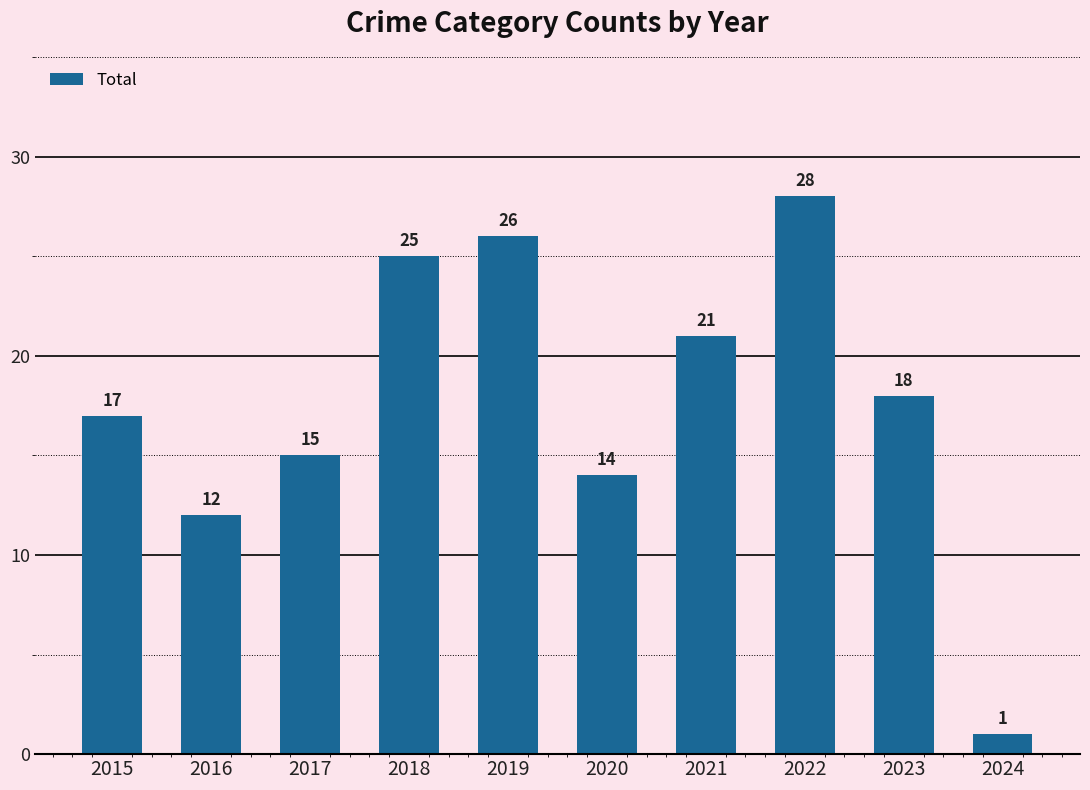

Reading left to right, transcribe all the data shown in this chart.

2015=17	2016=12	2017=15	2018=25	2019=26	2020=14	2021=21	2022=28	2023=18	2024=1